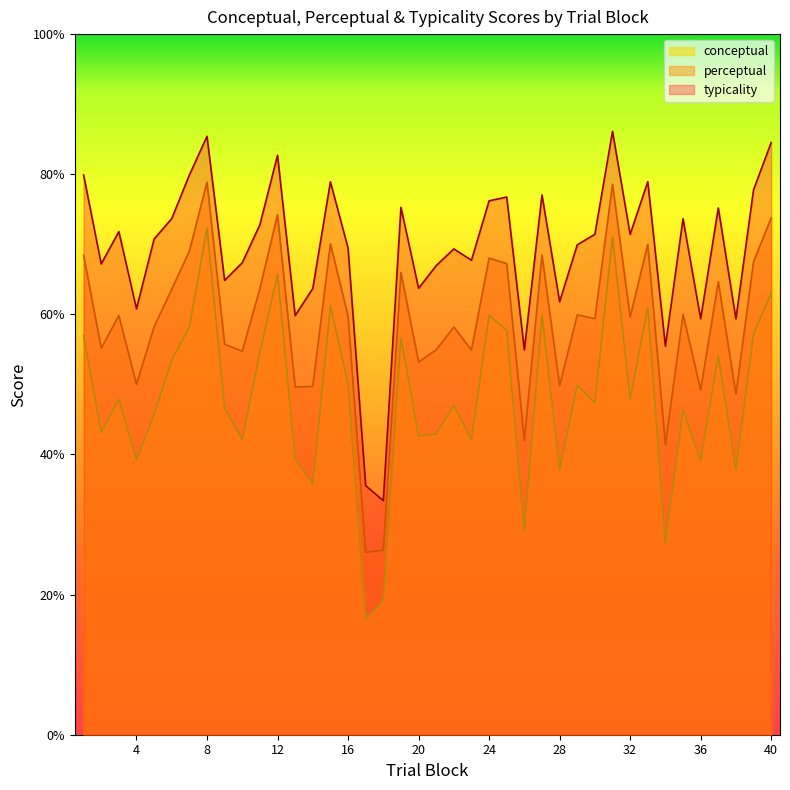

Reading left to right, transcribe all the data shown in this chart.

conceptual: 57.0	43.1	47.9	39.2	45.7	53.5	58.2	72.3	46.6	42.1	54.6	65.7	39.4	35.8	61.2	50.0	16.5	19.2	56.7	42.6	42.9	47.0	42.1	59.9	57.7	29.1	59.9	37.8	49.9	47.3	71.0	47.9	61.0	27.3	46.4	39.1	54.1	37.8	57.2	63.0
perceptual: 68.4	55.2	59.8	50.0	58.2	63.6	69.0	78.9	55.7	54.7	63.7	74.2	49.6	49.7	70.1	59.7	26.0	26.3	66.0	53.2	54.9	58.2	54.9	68.0	67.2	42.0	68.5	49.8	59.9	59.4	78.6	59.6	70.0	41.4	60.0	49.2	64.7	48.6	67.5	73.8
typicality: 79.9	67.2	71.8	60.8	70.8	73.7	79.9	85.4	64.9	67.4	72.8	82.7	59.8	63.7	78.9	69.5	35.5	33.4	75.3	63.7	67.0	69.3	67.7	76.2	76.8	54.9	77.0	61.8	69.9	71.4	86.1	71.4	78.9	55.5	73.6	59.4	75.2	59.3	77.8	84.5